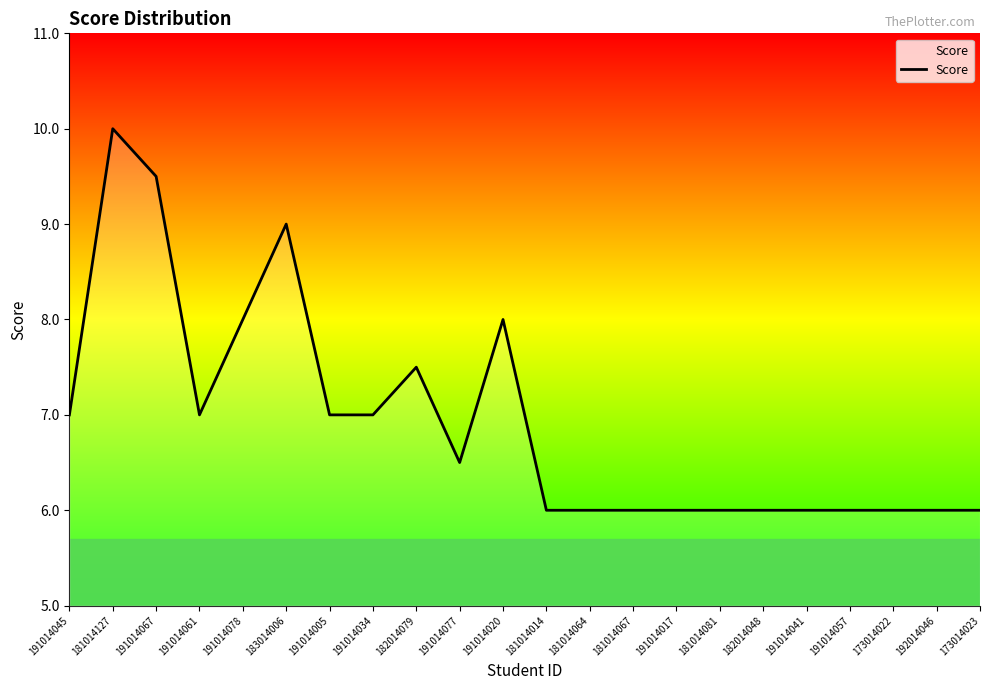

How many lines are shown in the chart?

1